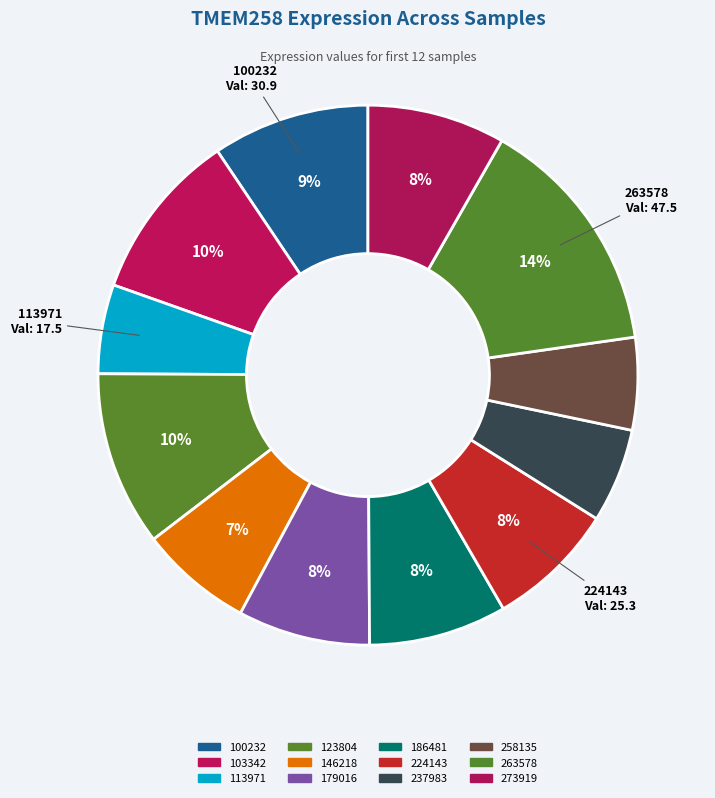

What percentage is NOT represented by 103342?

89.8%